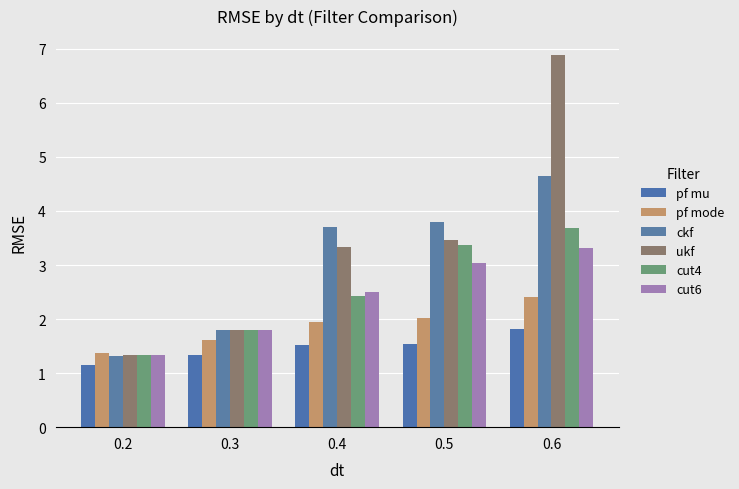

Reading left to right, transcribe all the data shown in this chart.

pf mu: 0.2=1.2	0.3=1.3	0.4=1.5	0.5=1.5	0.6=1.8
pf mode: 0.2=1.4	0.3=1.6	0.4=1.9	0.5=2.0	0.6=2.4
ckf: 0.2=1.3	0.3=1.8	0.4=3.7	0.5=3.8	0.6=4.6
ukf: 0.2=1.3	0.3=1.8	0.4=3.3	0.5=3.5	0.6=6.9
cut4: 0.2=1.3	0.3=1.8	0.4=2.4	0.5=3.4	0.6=3.7
cut6: 0.2=1.3	0.3=1.8	0.4=2.5	0.5=3.0	0.6=3.3